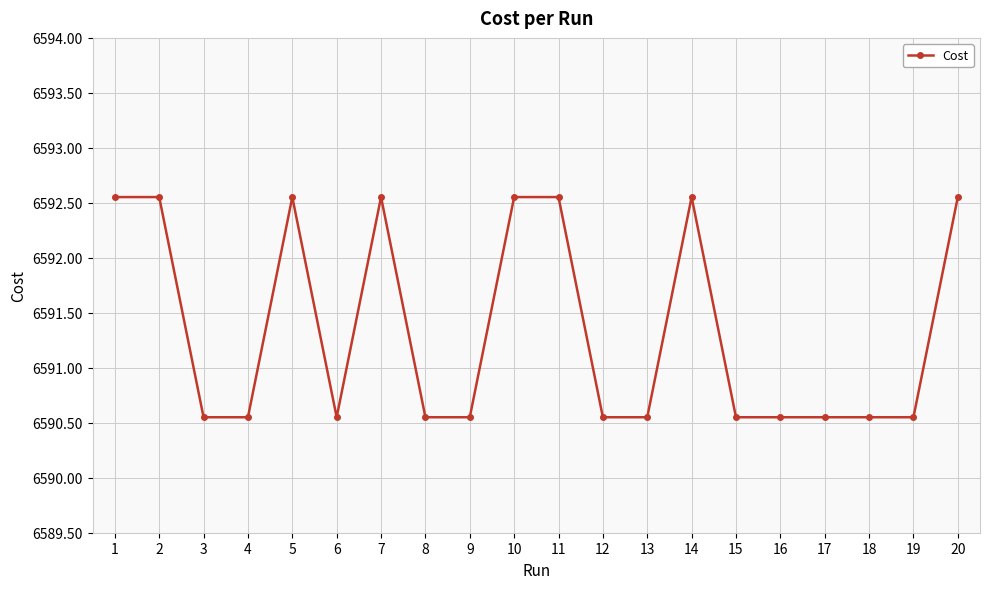

The value at 1 is 10009.1. True or false?

False